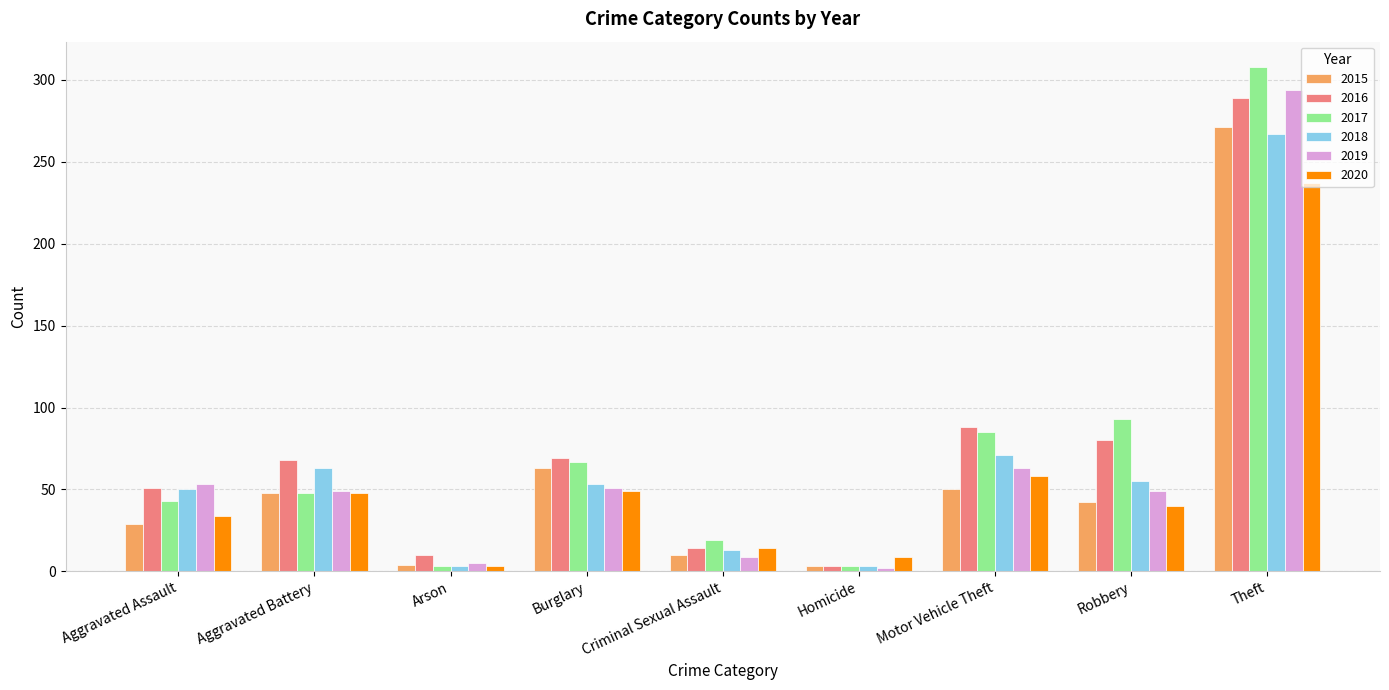

Is the value of 2017 at Homicide greater than the value of 2020 at Aggravated Battery?

No